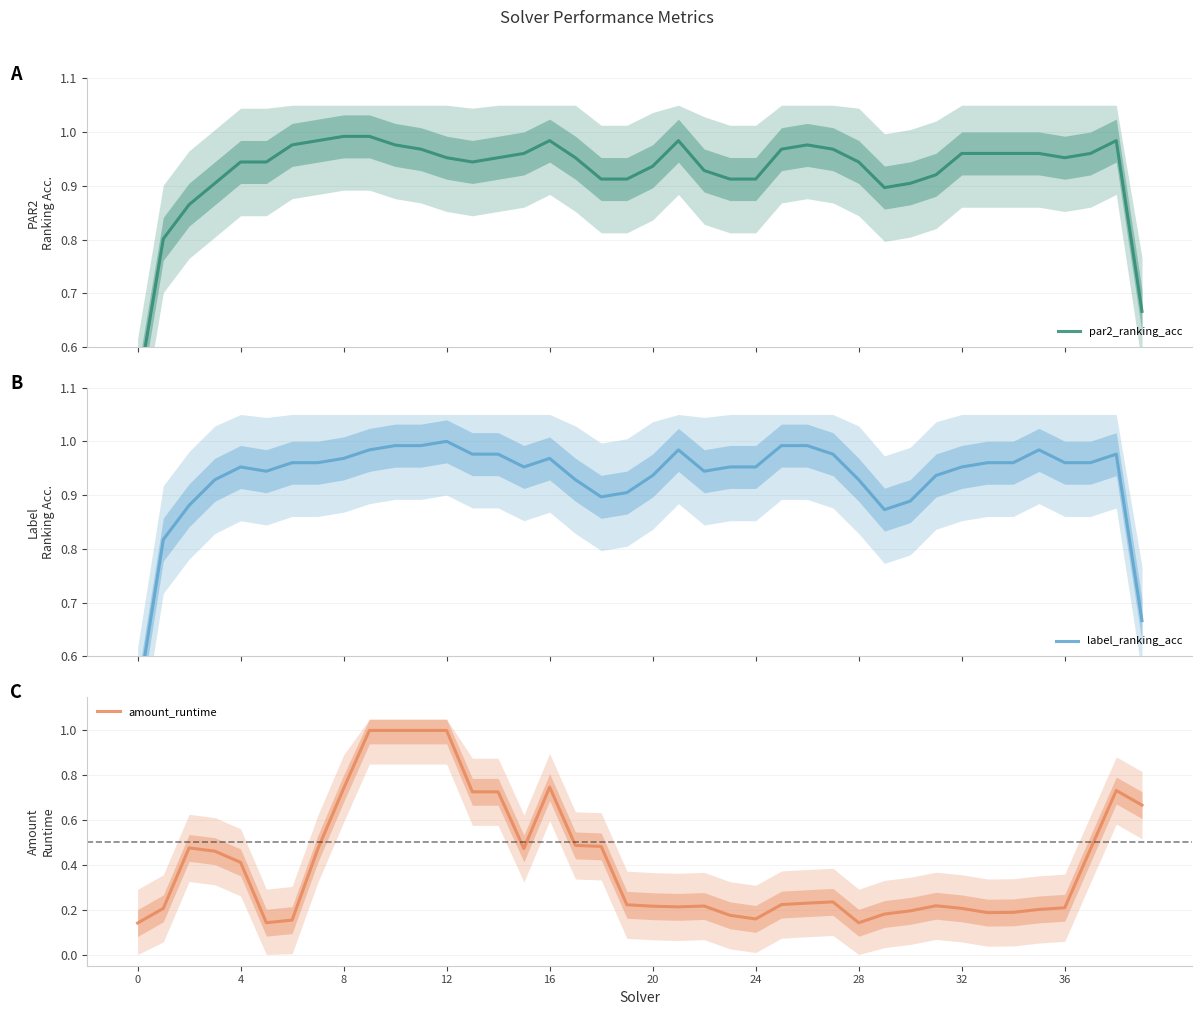

What are all the series names shown in the legend?

par2_ranking_acc, label_ranking_acc, amount_runtime